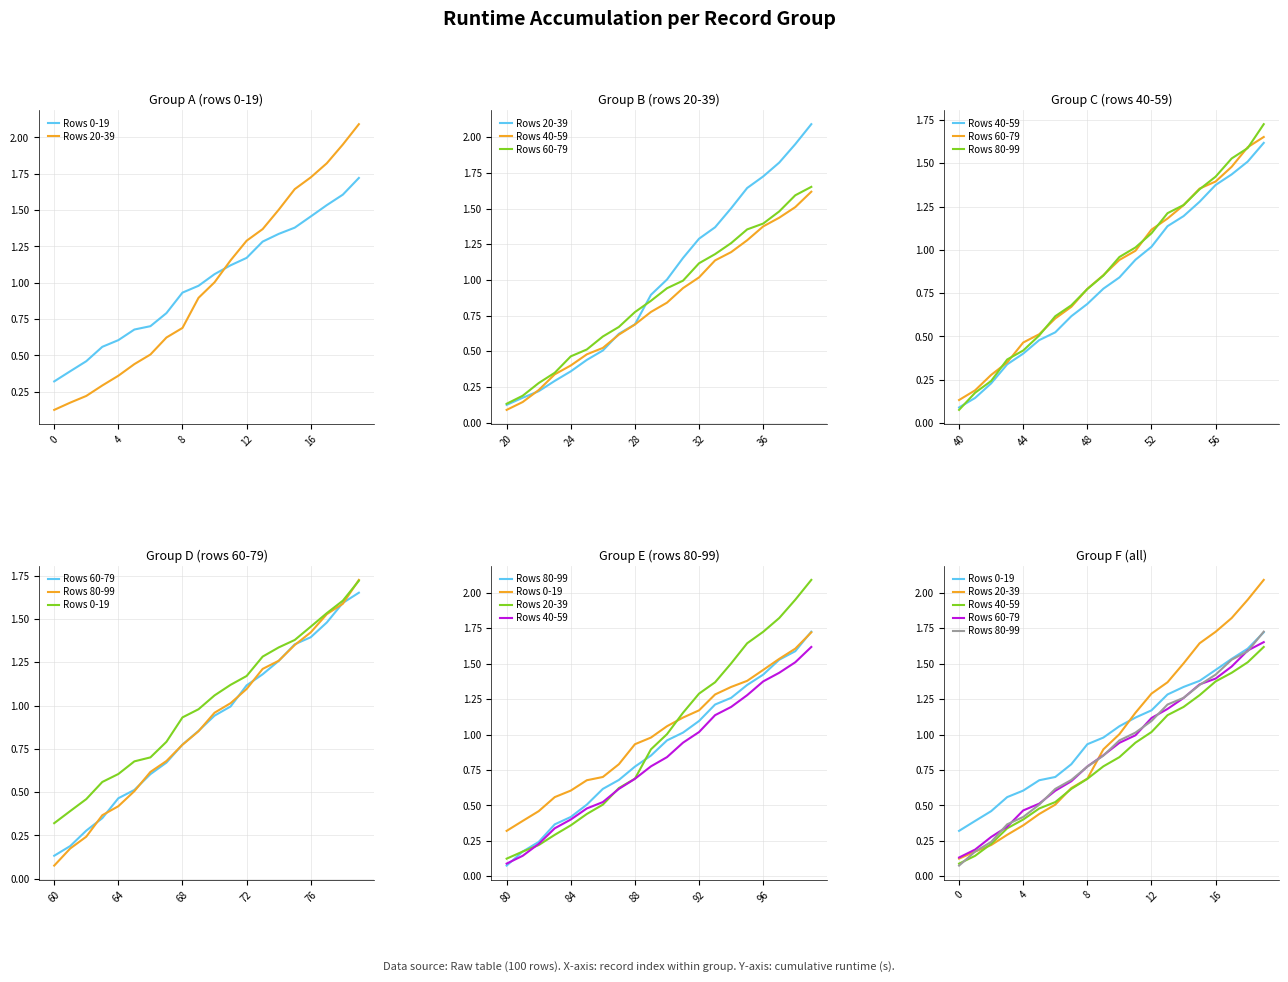

Between 8 and 16, which is larger?

16